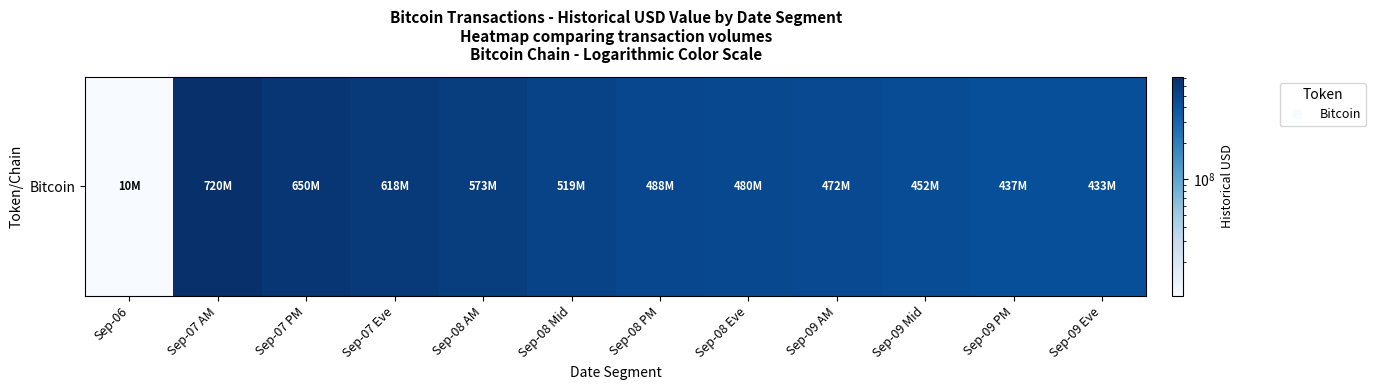

Reading right to left, list all the values displayed in this chart.

433133673.8	437450471.2	451966835.4	472071228.4	480045580.2	487815928.5	519265581.0	572808907.7	617852152.6	650419593.3	720108161.7	10465538.5